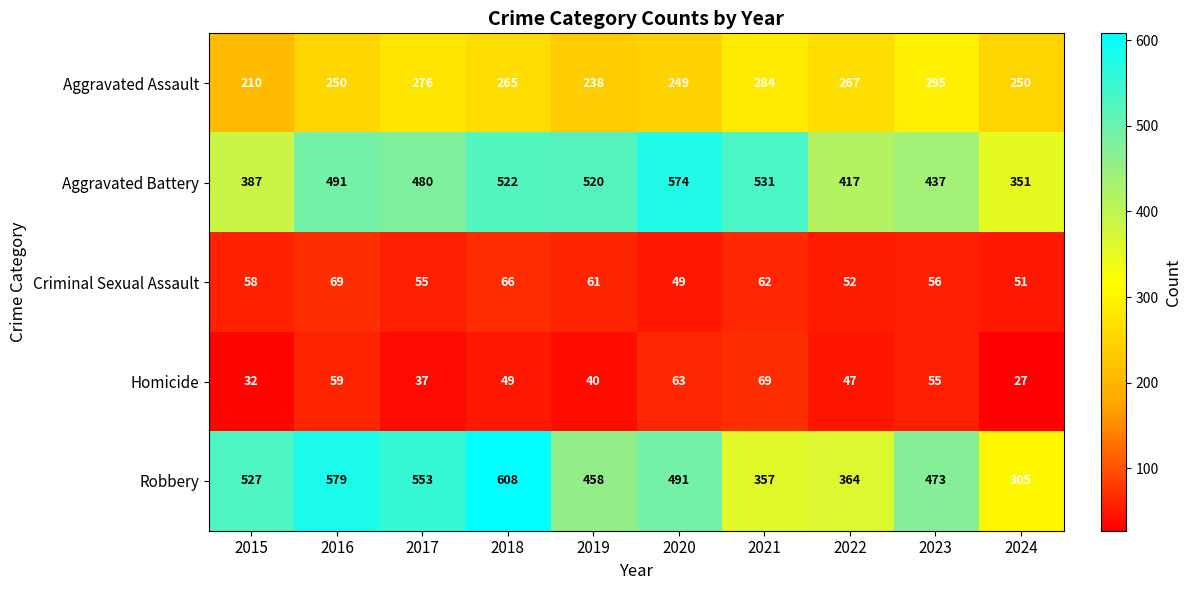

What is the difference between the second highest and minimum values in the Aggravated Assault series?

74